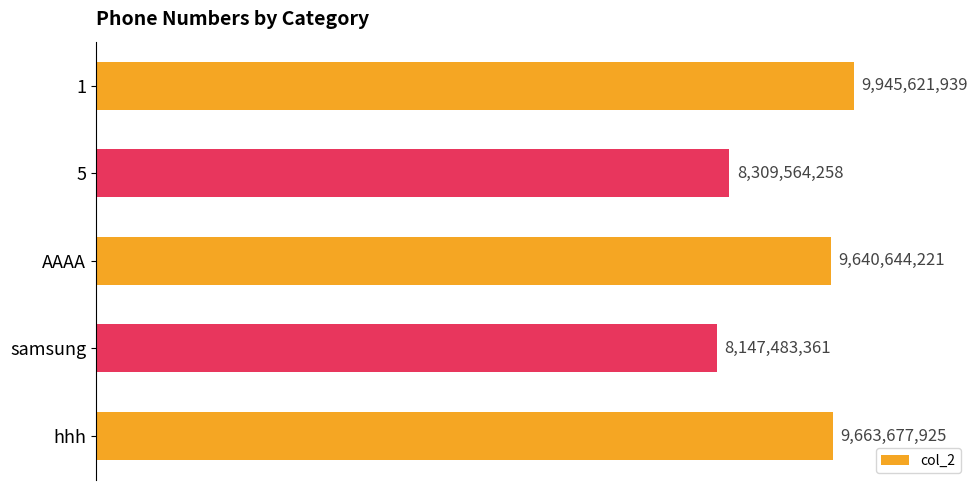

Does the chart contain any negative values?

No